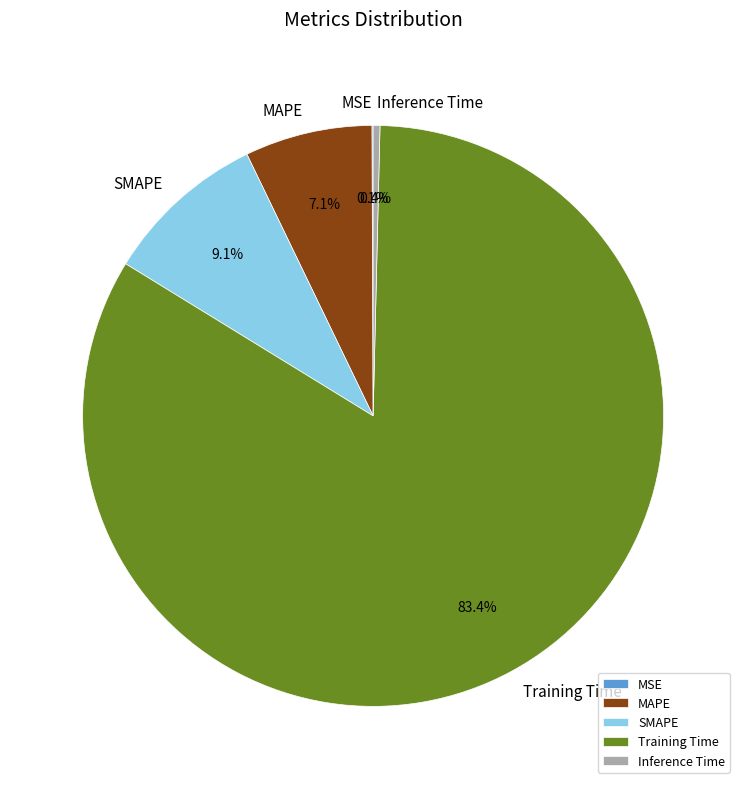

How much of the chart is everything except MAPE?

92.9%